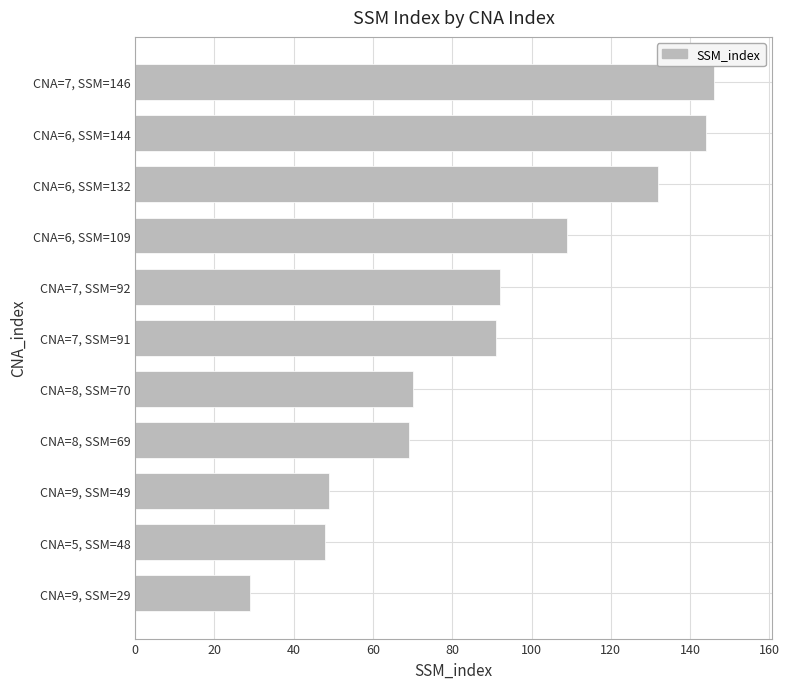

Is it true that the value at CNA=6, SSM=132 is 55?

False